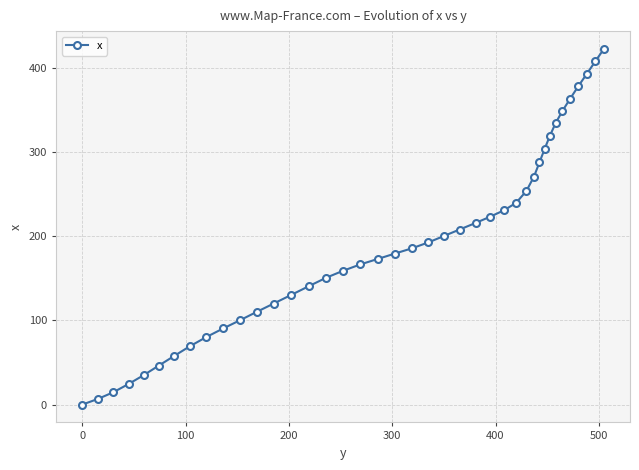

How many values are below 185?

20